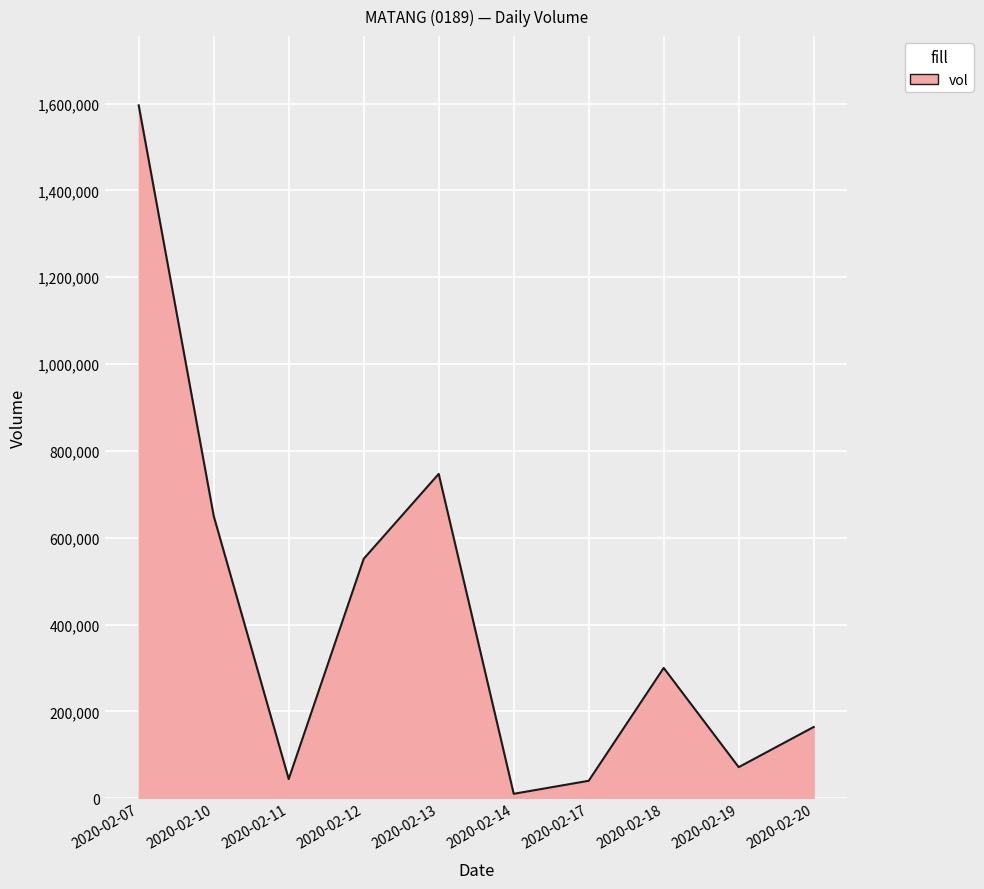

What is the greatest value displayed?

1596000